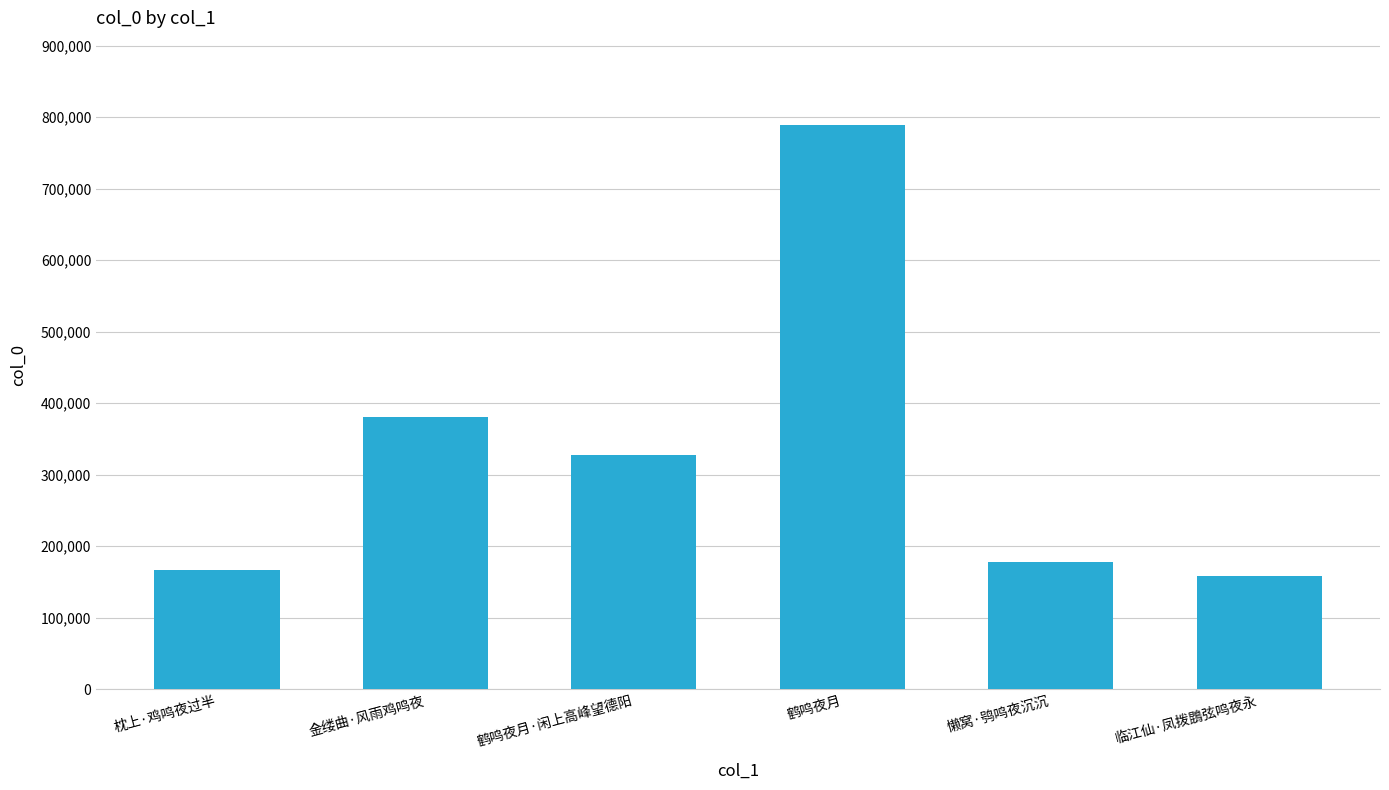

What is the sum of the values at 金缕曲·风雨鸡鸣夜 and 鹤鸣夜月·闲上高峰望德阳?

708002